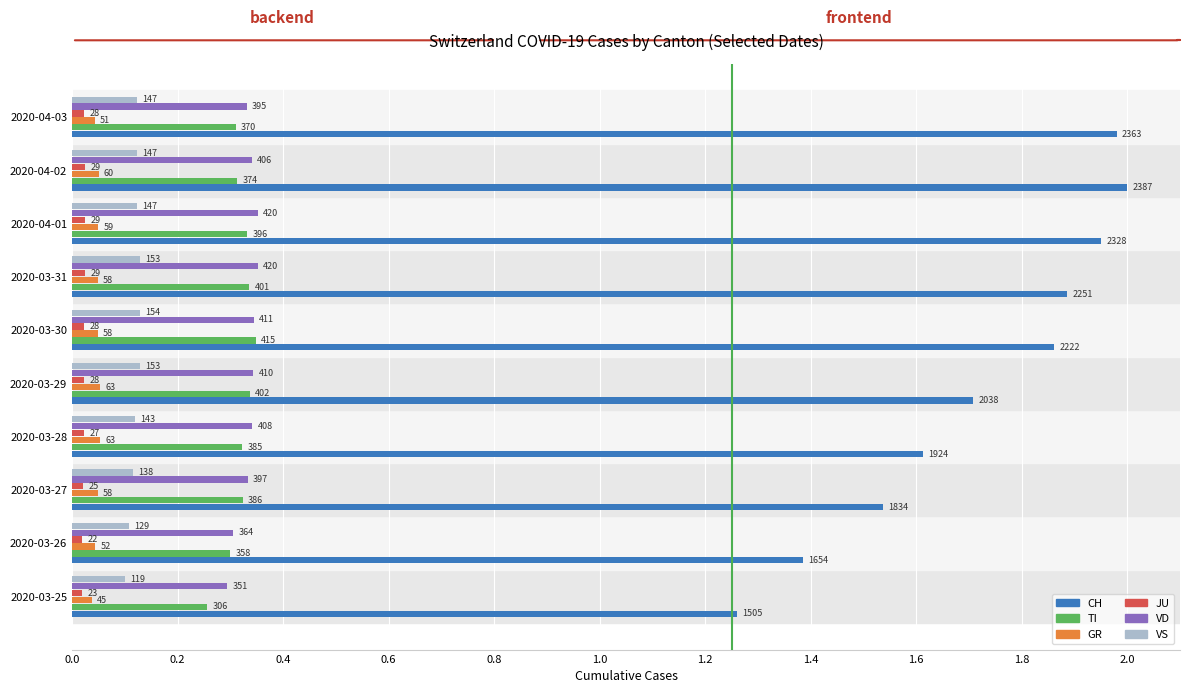

What are all the series names shown in the legend?

CH, TI, GR, JU, VD, VS